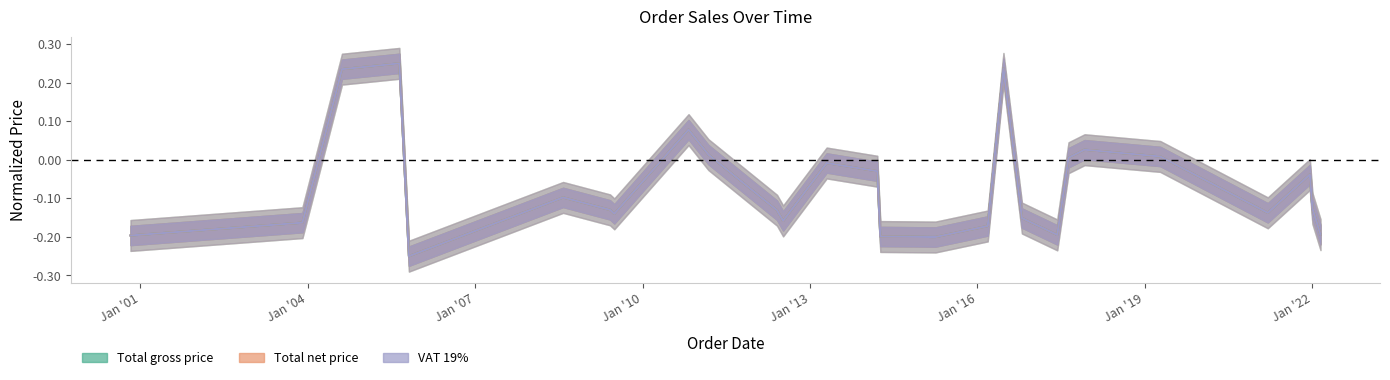

At which label does VAT 19% reach its minimum?

2005-10-24